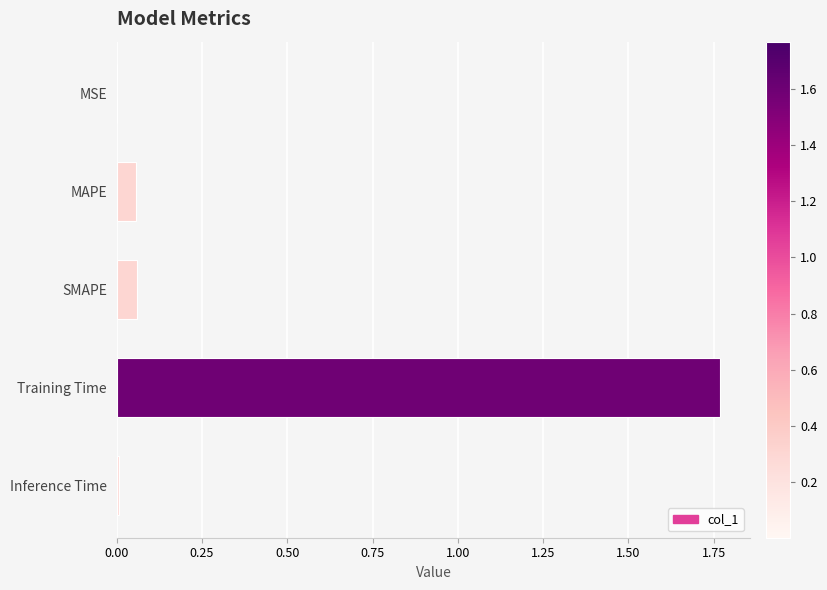

Between Training Time and SMAPE, which is larger?

Training Time